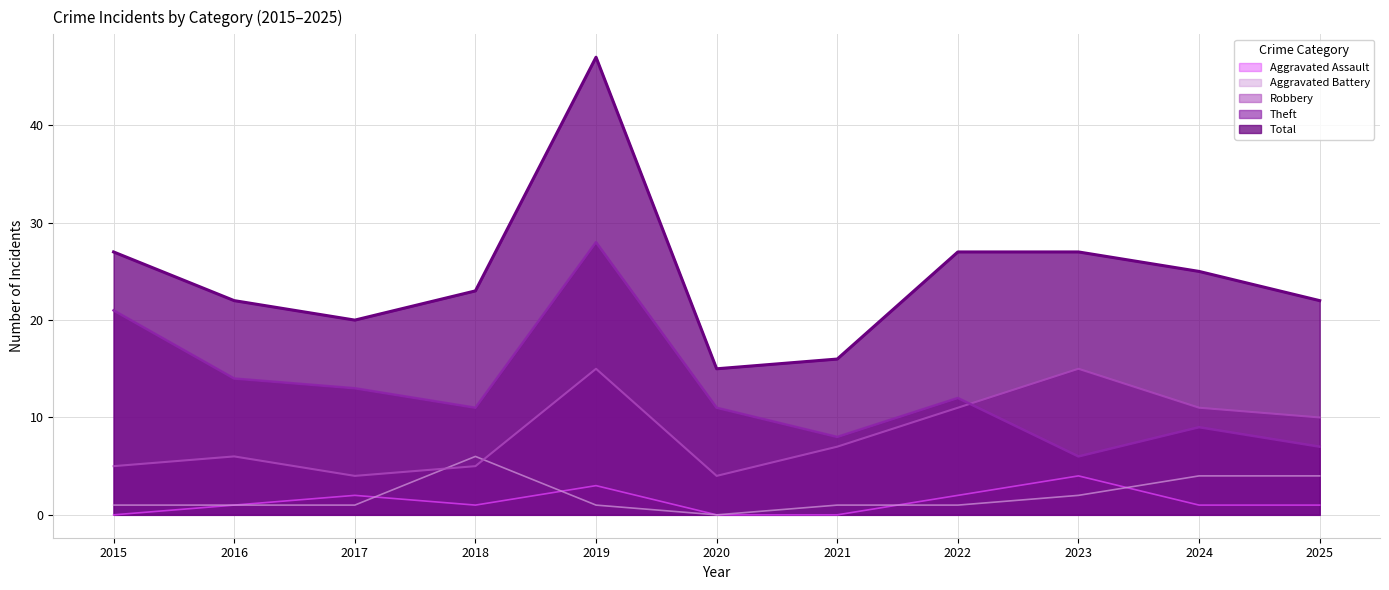

Count the number of categories in the chart.

11